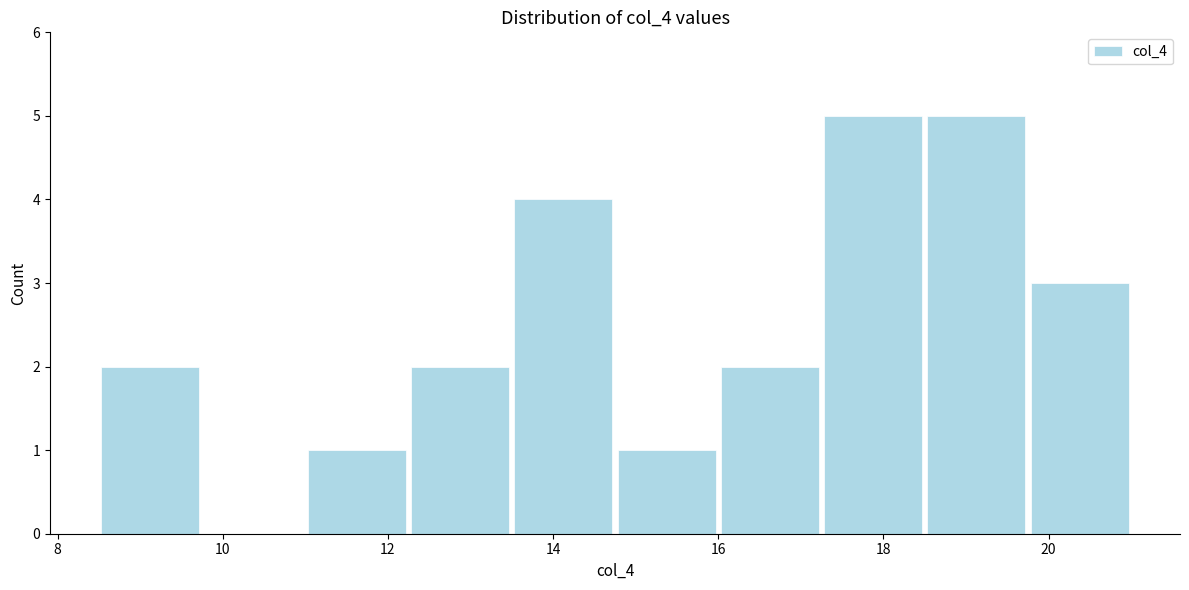

Reading left to right, transcribe this chart: for each bar, give the range it covers on the x-axis and its height. Neither the bar edges nor the heights are printed on the chart, so give them approximately, as read against the axes.

8.50 to 9.75: 2
9.75 to 11.00: 0
11.00 to 12.25: 1
12.25 to 13.50: 2
13.50 to 14.75: 4
14.75 to 16.00: 1
16.00 to 17.25: 2
17.25 to 18.50: 5
18.50 to 19.75: 5
19.75 to 21.00: 3